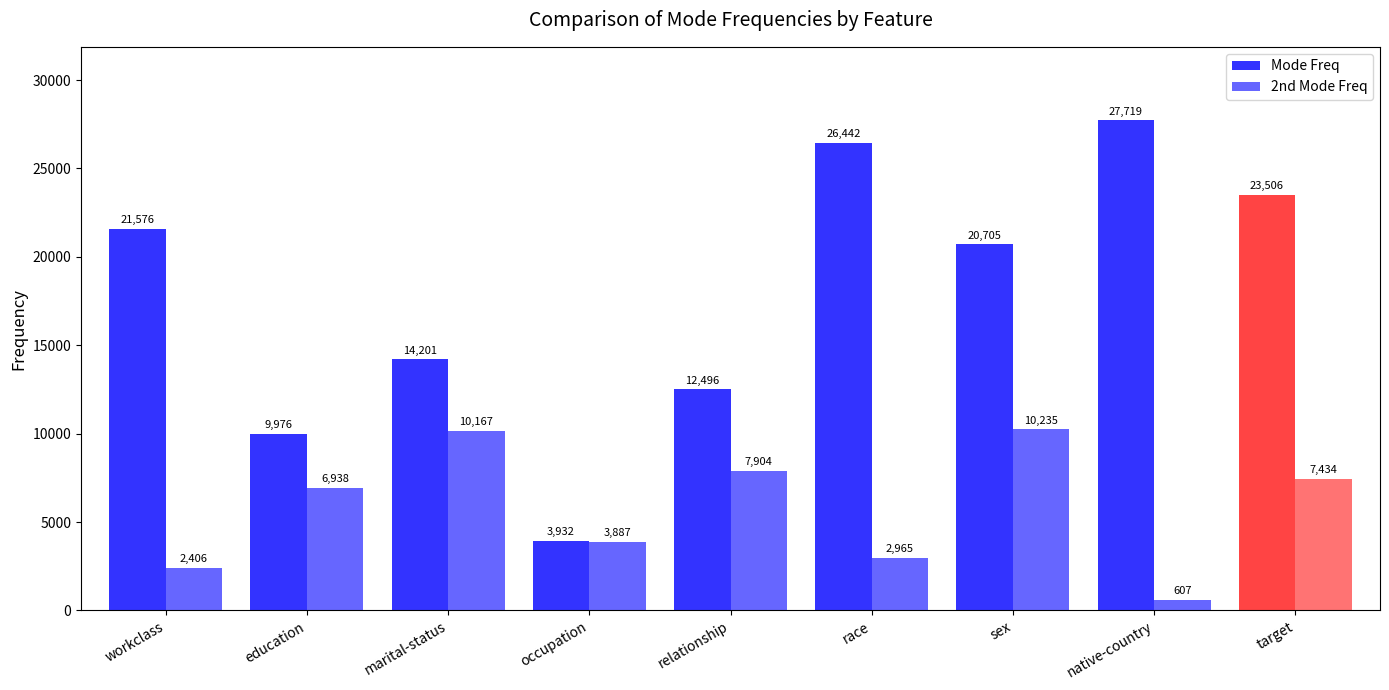

How many bars are there in total?

18